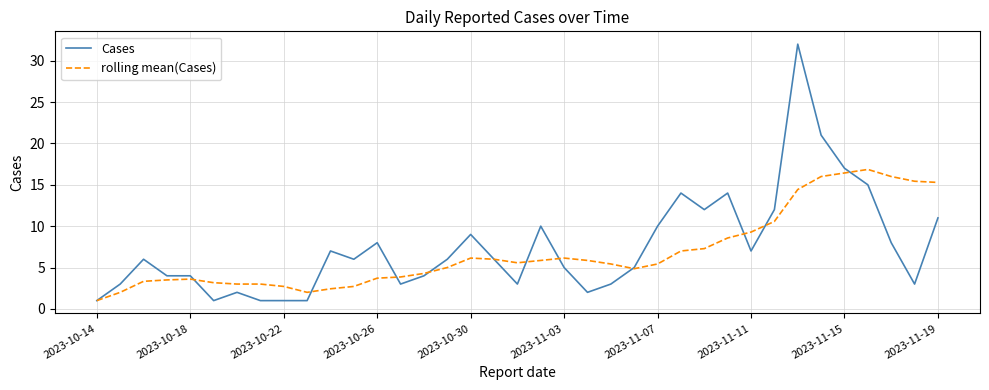

Which series has the widest spread of values?

Cases